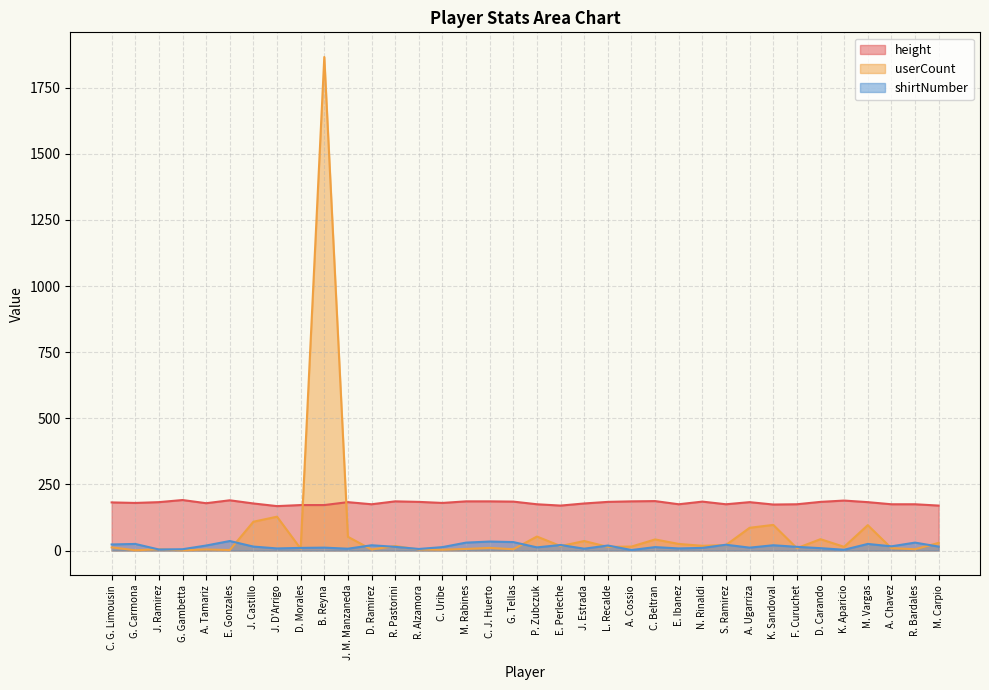

Which series changed the most between R. Alzamora and K. Aparicio?

userCount